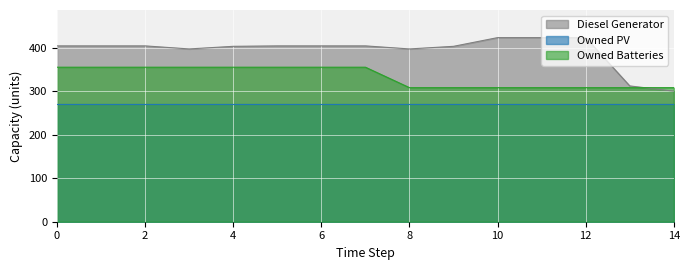

What is the maximum value for Owned Batteries?

355